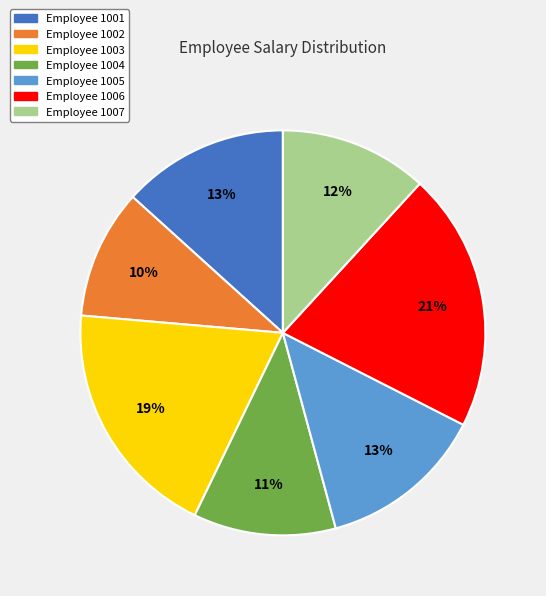

Is there a majority slice in this chart?

No